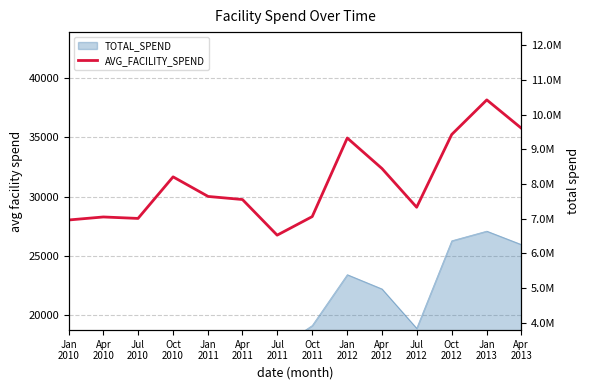

What is the difference between the second highest and minimum values?

9051.2